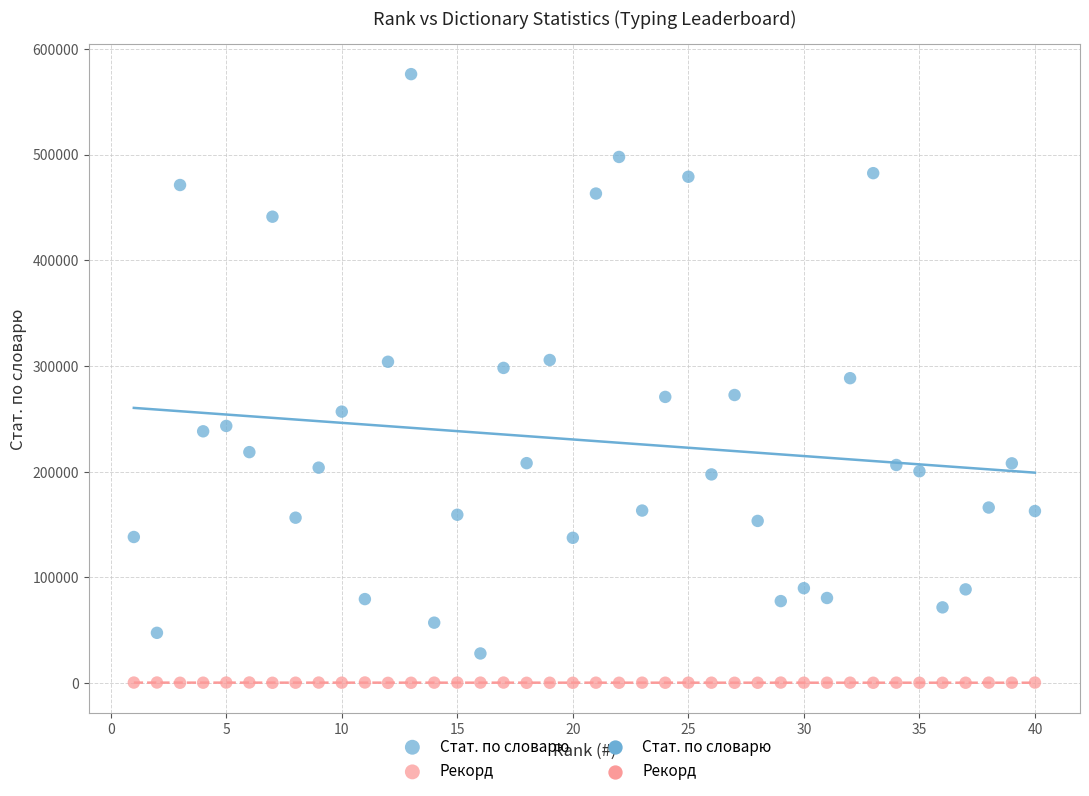

Which series reaches the maximum Y coordinate?

Стат. по словарю